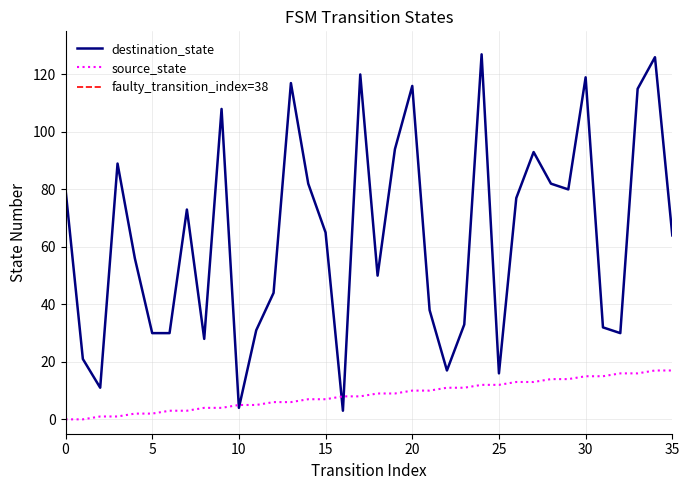

Which series has the largest range (max minus min)?

destination_state